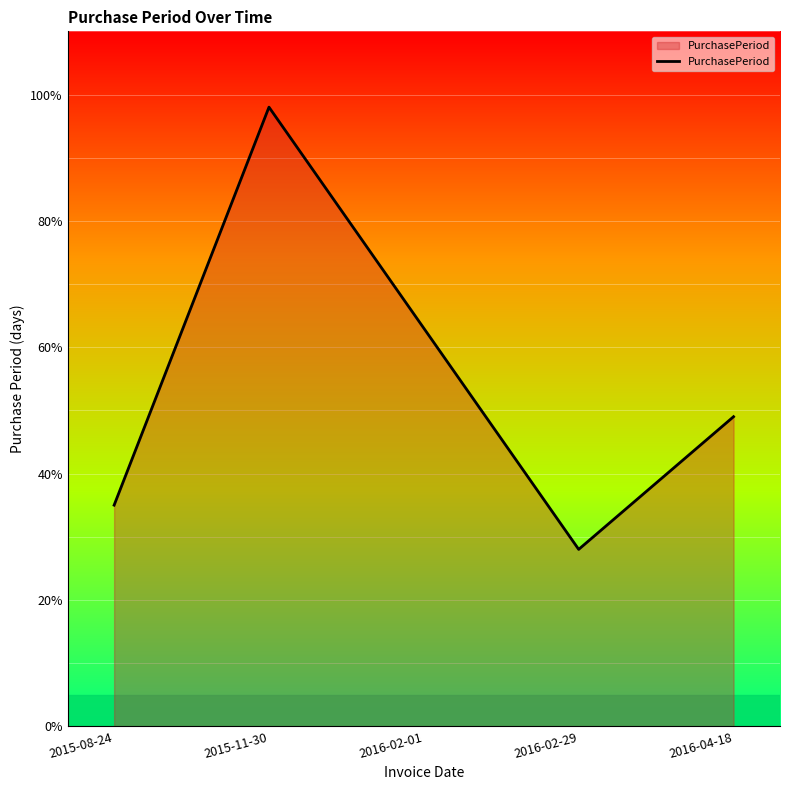

True or false: the data shows 53 at 2015-08-24.

False